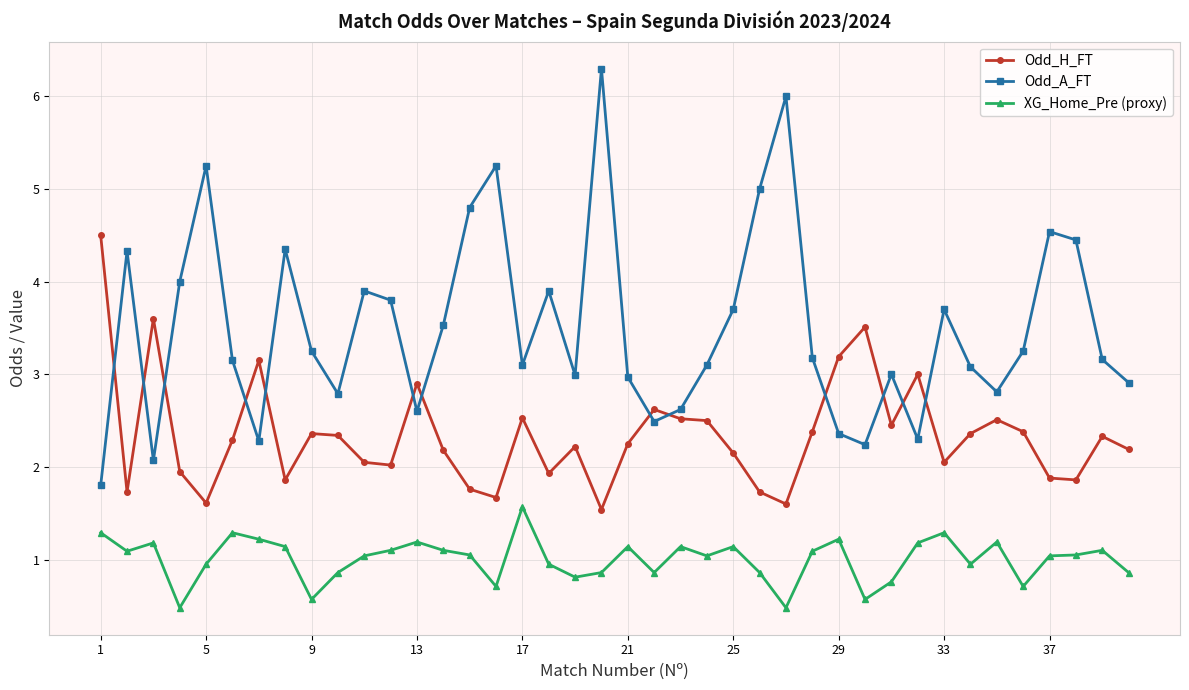

What is the minimum value shown in the chart?

0.5